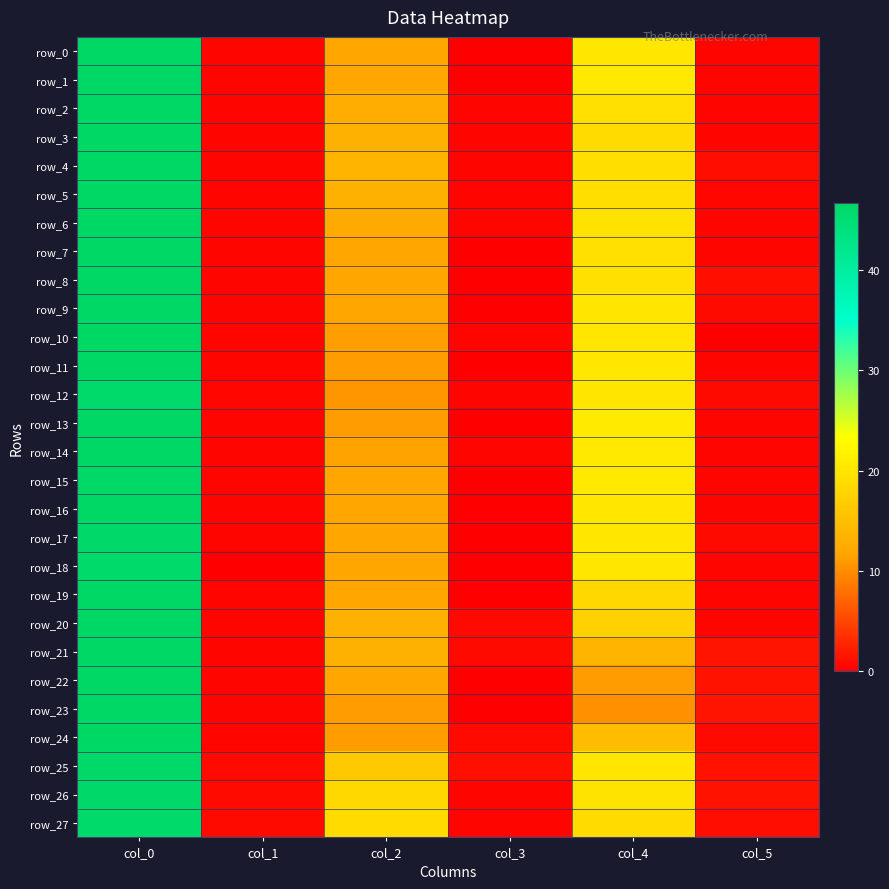

Which series changed the most between col_0 and col_4?

row_23